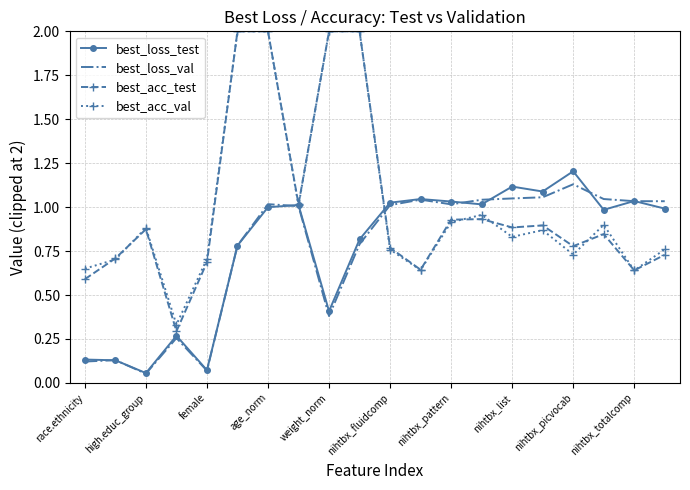

What are all the series names shown in the legend?

best_loss_test, best_loss_val, best_acc_test, best_acc_val